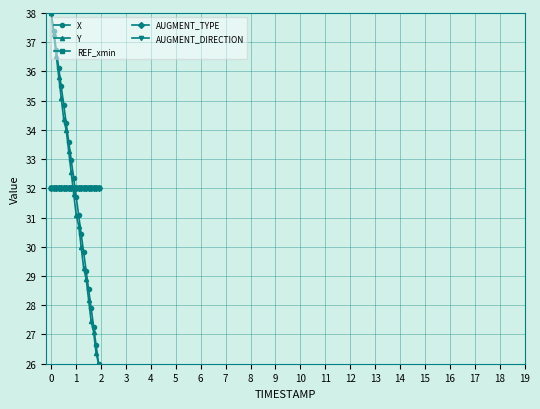

Does the chart have visible grid lines?

Yes